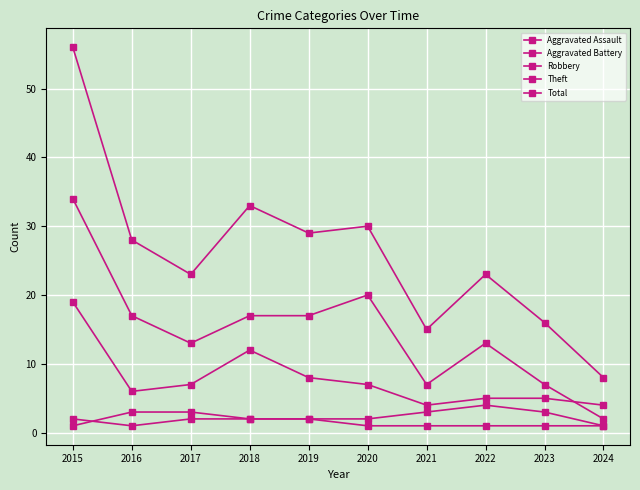

How many lines are shown in the chart?

5